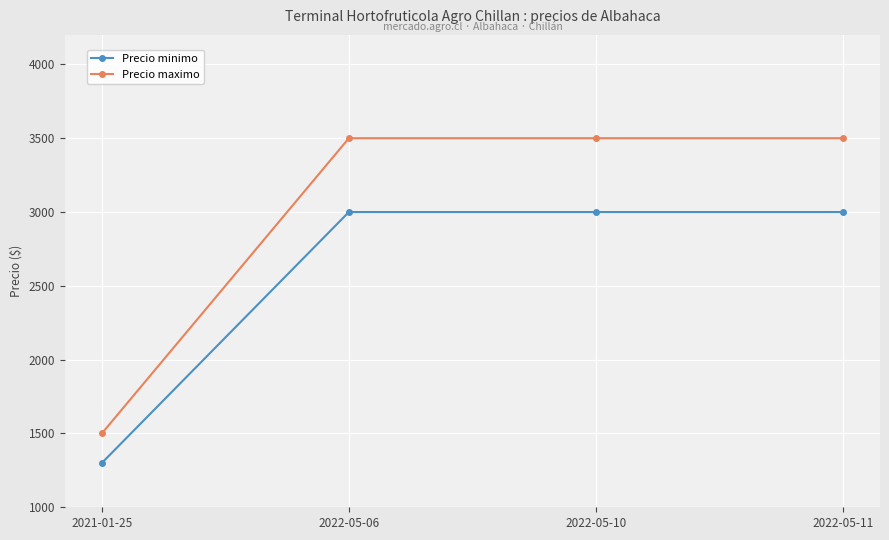

Is it true that Precio maximo equals 2570 at 2021-01-25?

False